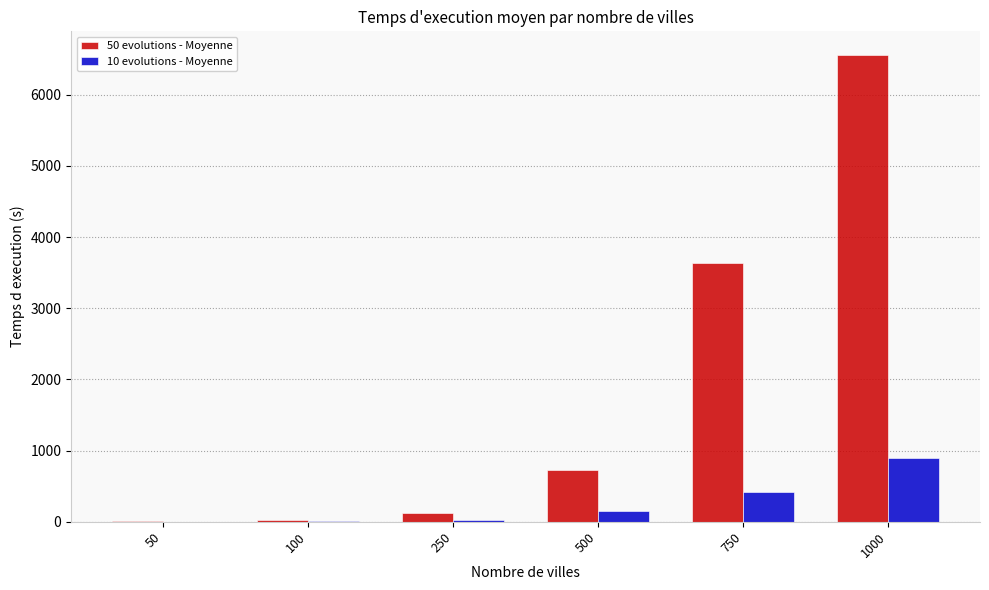

Which label corresponds to the largest value in the chart?

1000